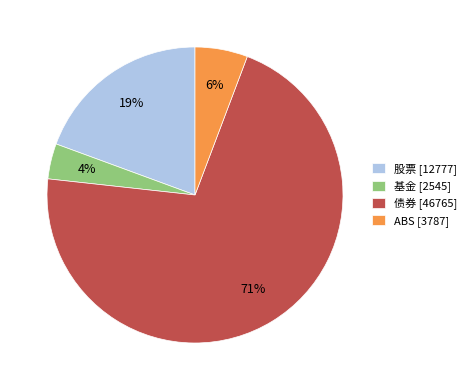

Is it true that 债券 is 71% of the pie?

True